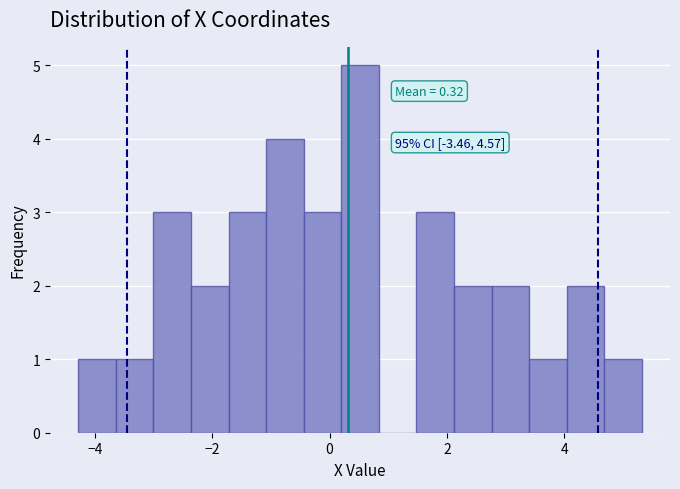

Read against the x-axis, roughly where is the centre of the tallest bar?

0.6